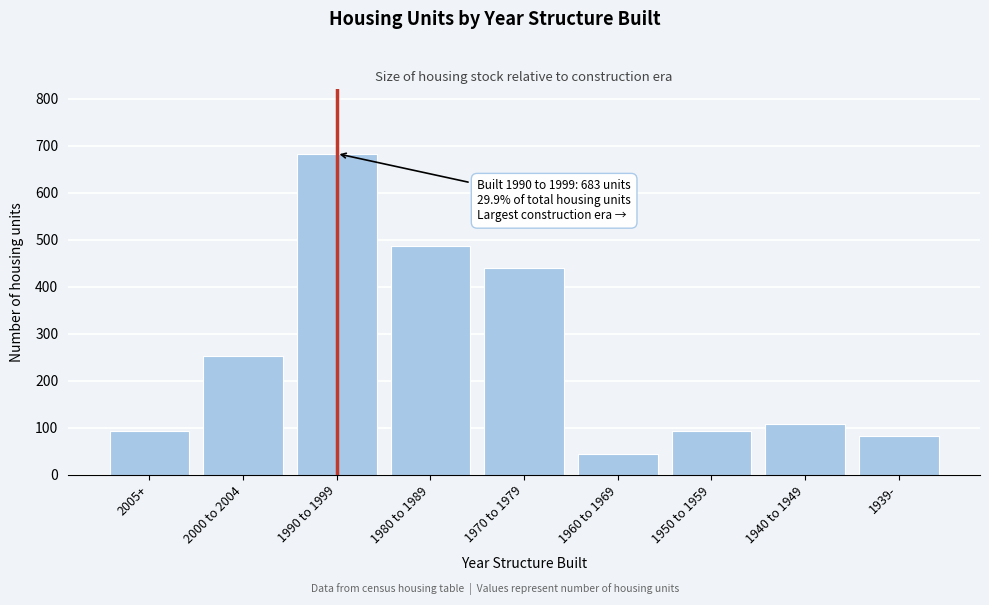

Is it true that the value at 1950 to 1959 is 94?

True